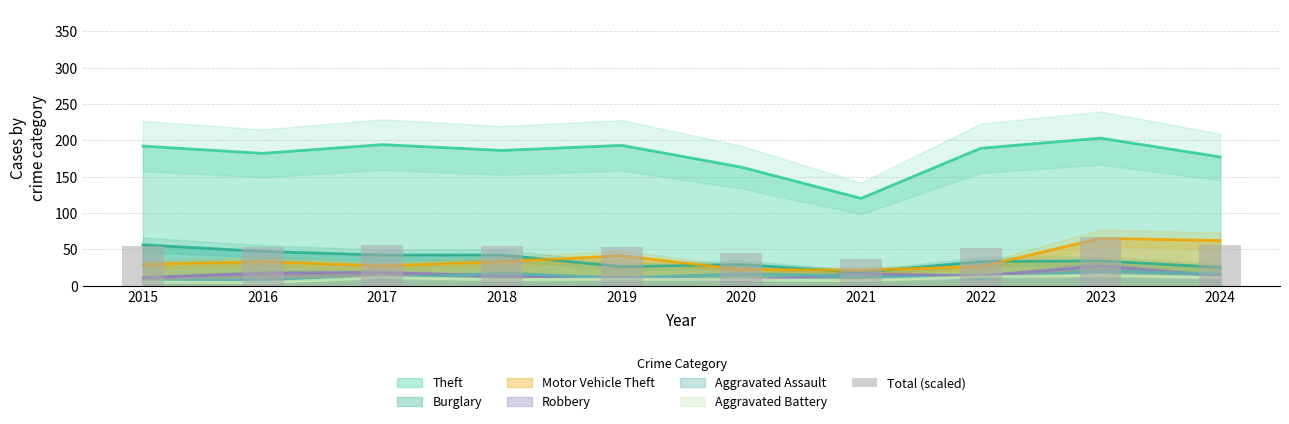

True or false: the data shows 53.3 at 2016.

True